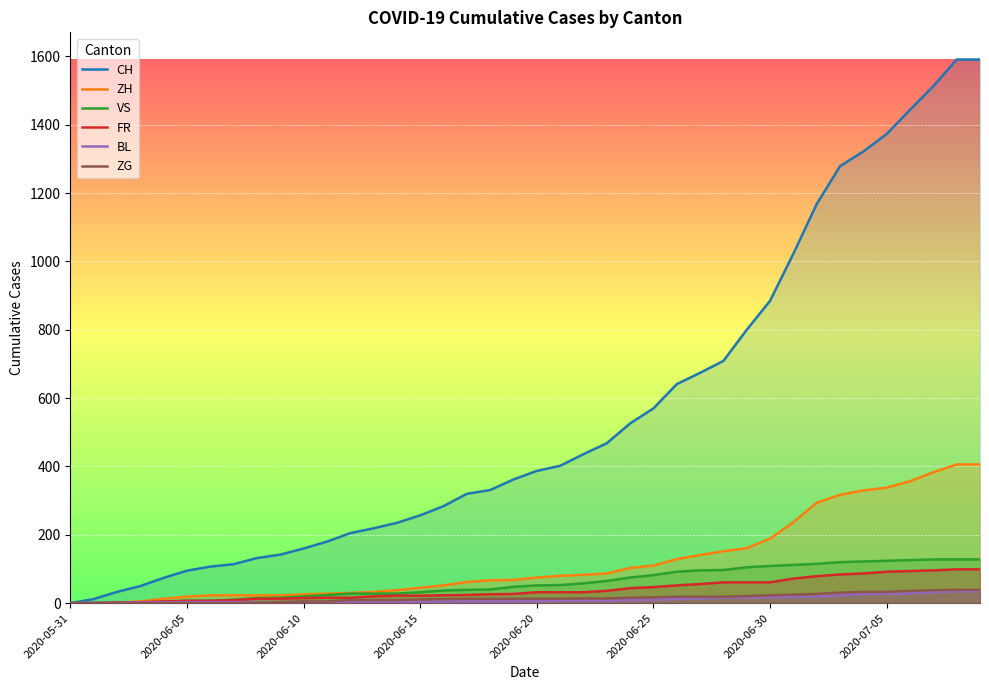

How many lines are shown in the chart?

6